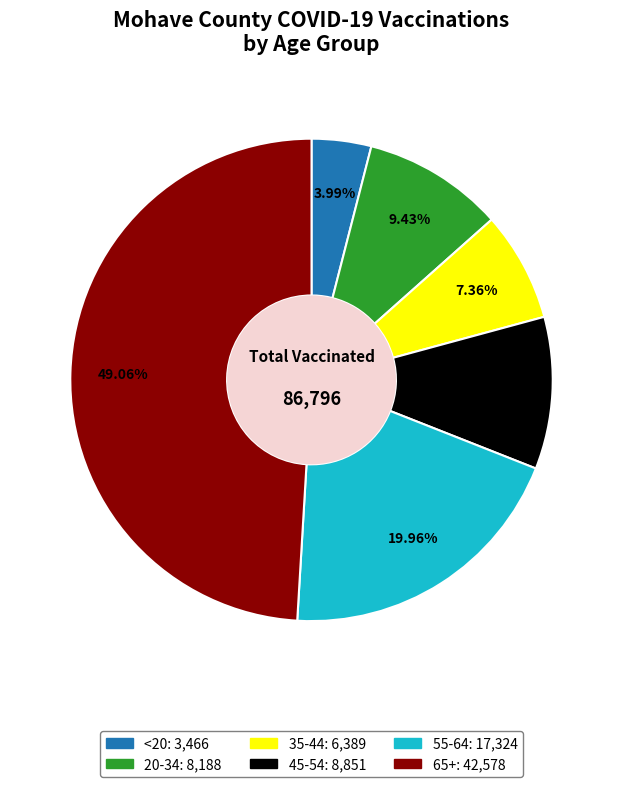

Is the sum of 55-64 and <20 greater than half?

No